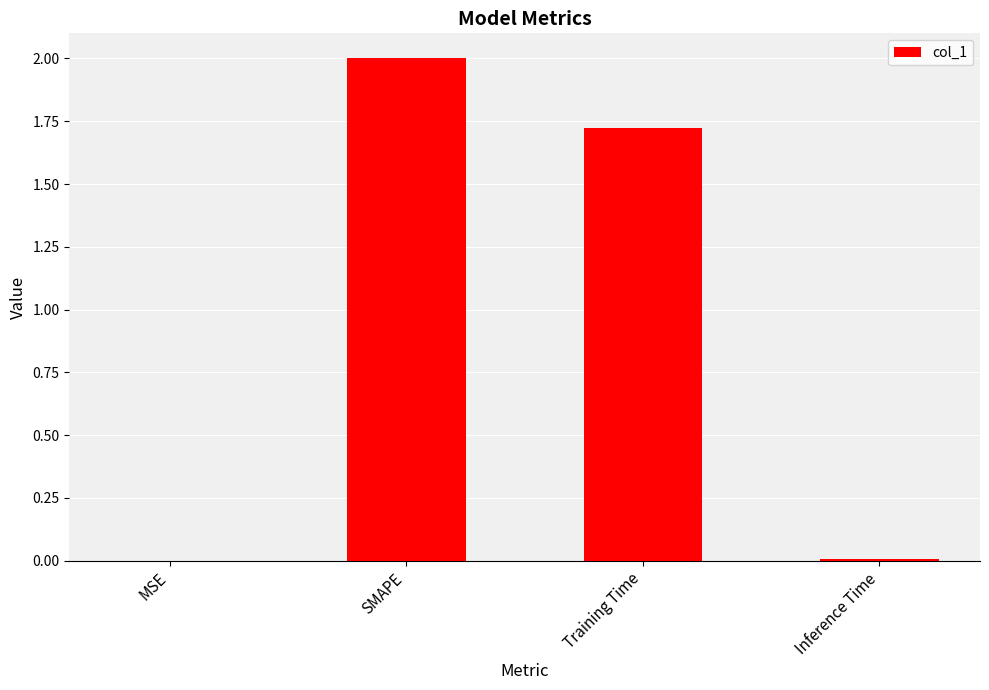

How many series are shown in this chart?

1